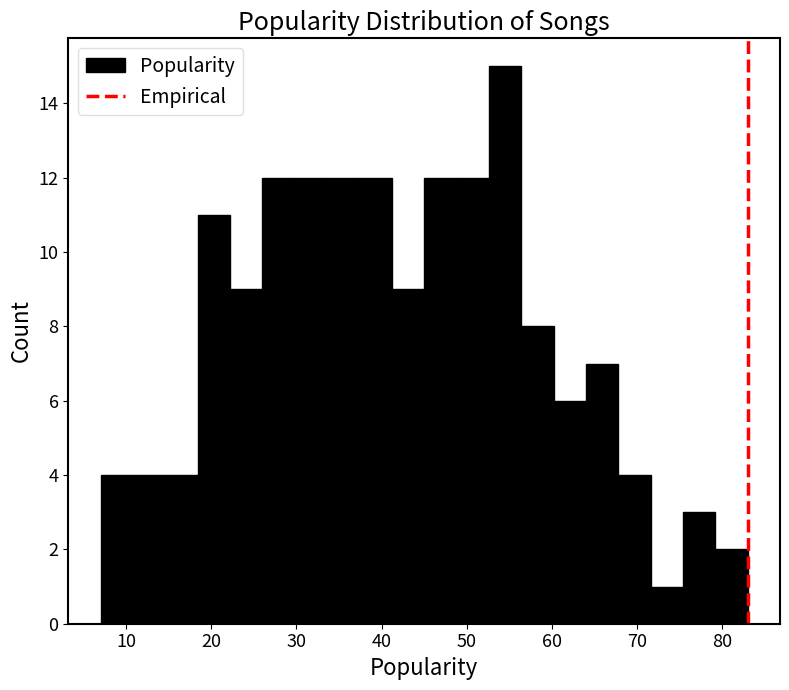

Read against the x-axis, roughly where is the centre of the tallest bar?

55